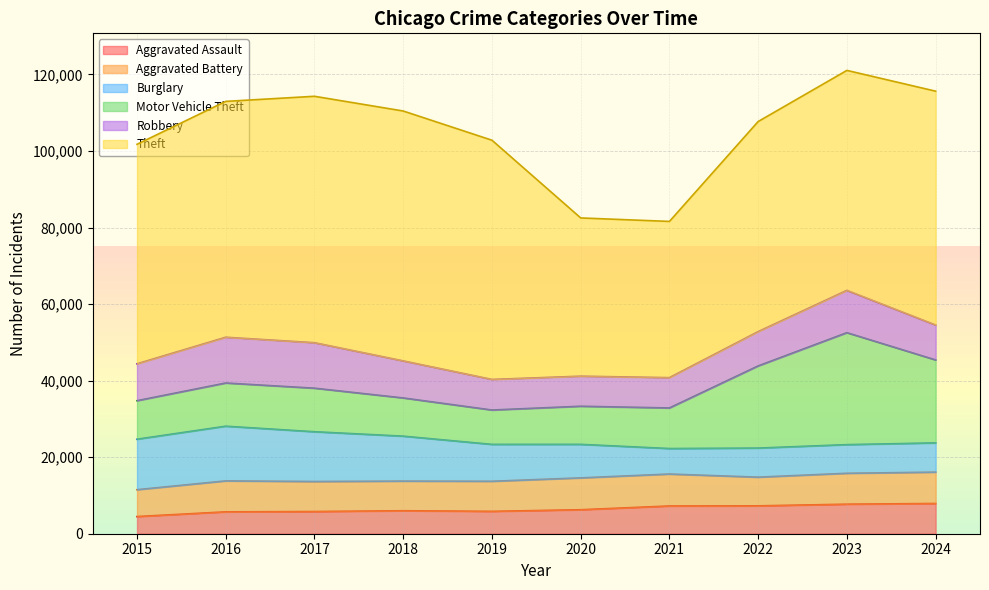

What is the maximum value for Aggravated Assault?

7900